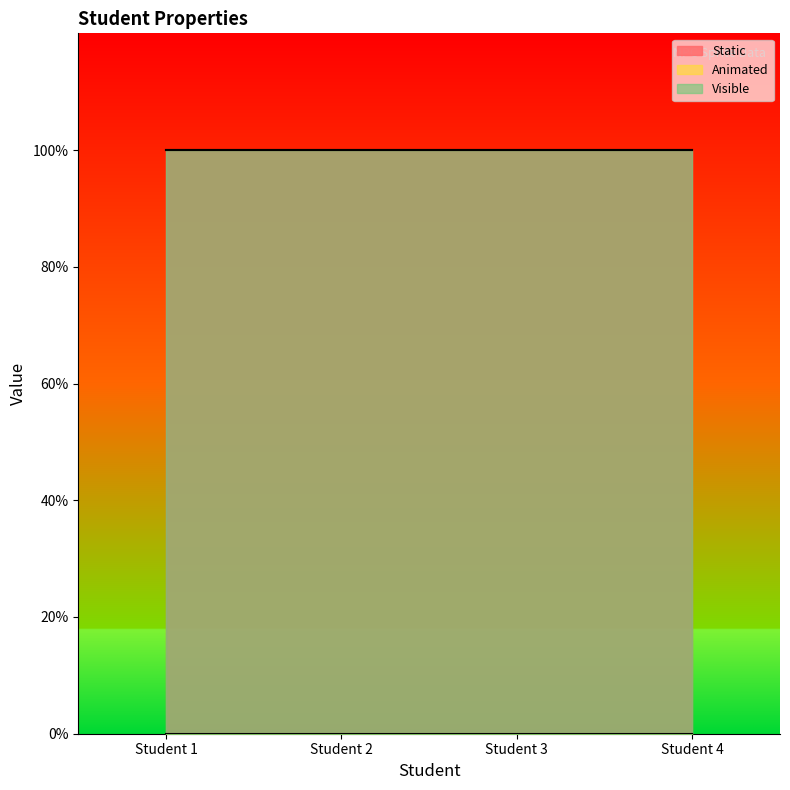

True or false: Static has a value of 1 at Student 1.

True